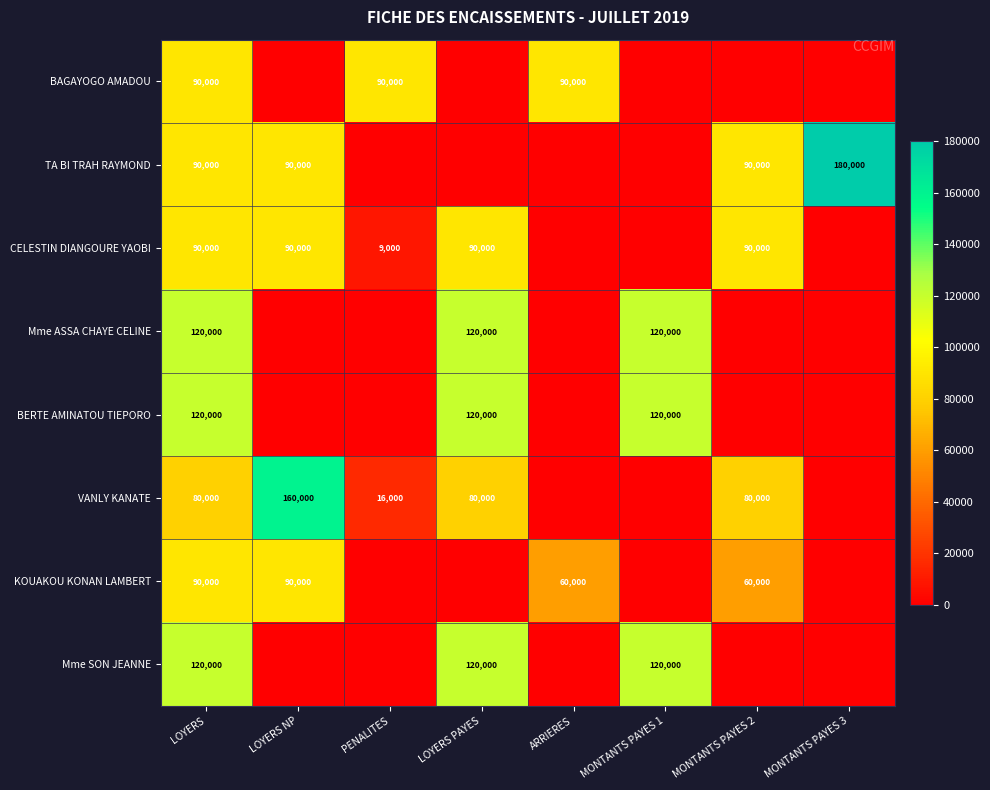

The Mme ASSA CHAYE CELINE series shows 120000 at LOYERS. True or false?

True